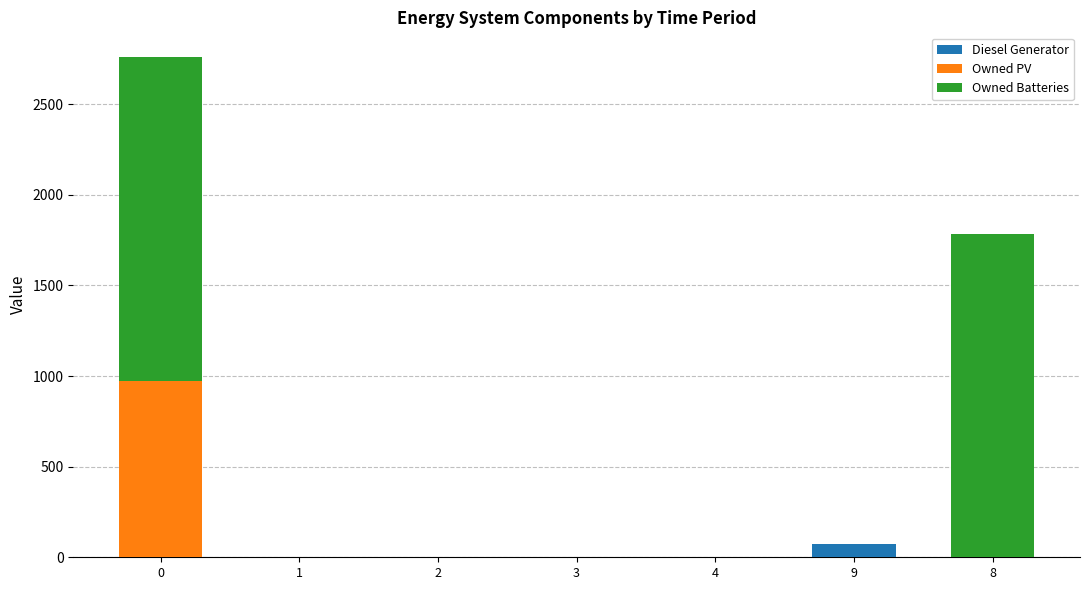

What is the maximum value for Diesel Generator?

72